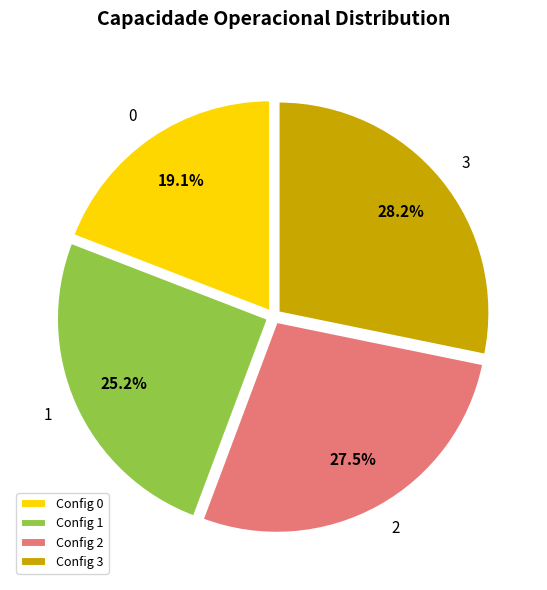

Rank the categories by value from lowest to highest.

Config 0, Config 1, Config 2, Config 3